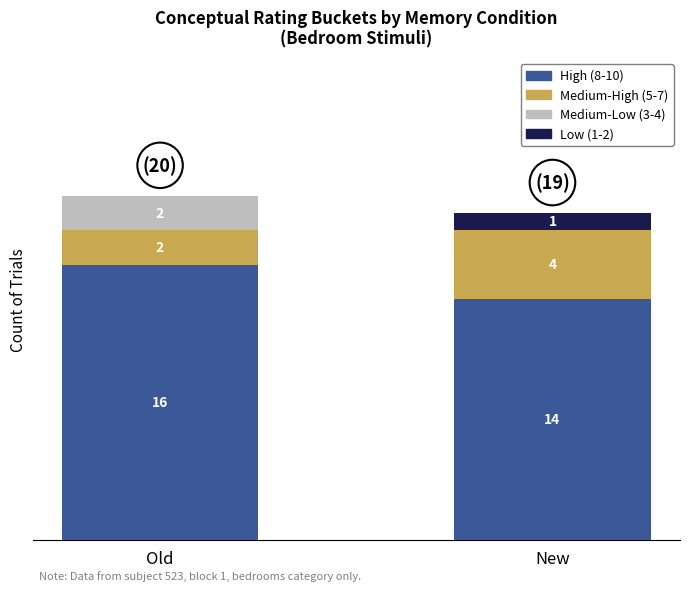

At which category is the sum across all series the highest?

Old